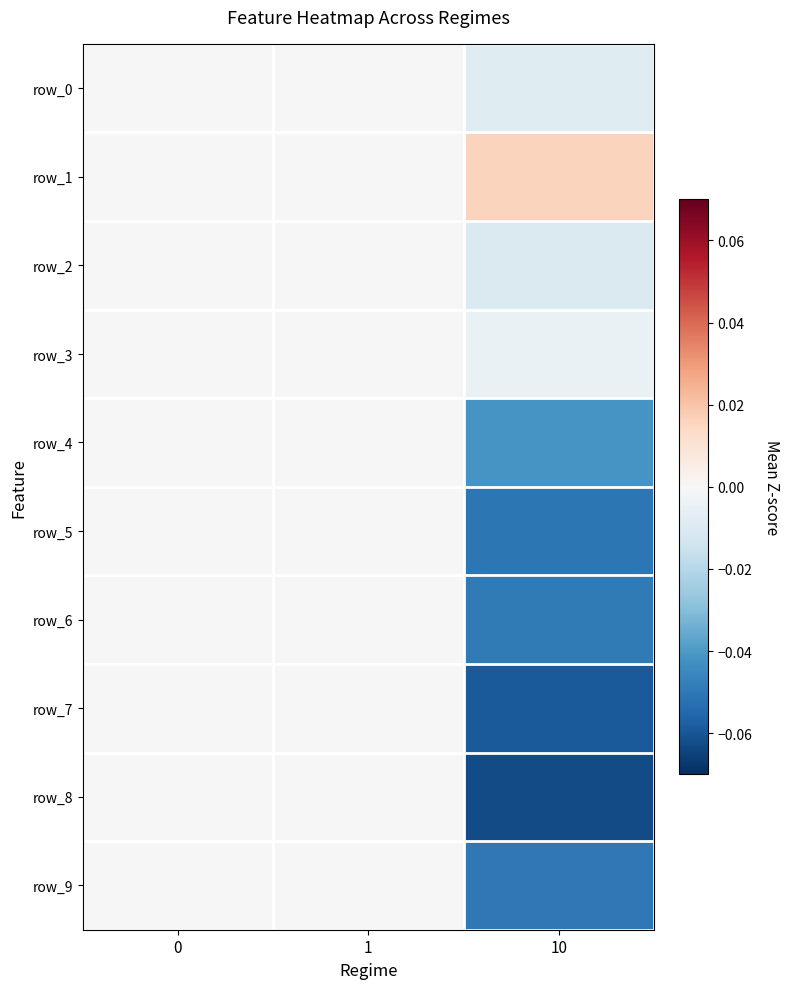

Reading left to right, extract all data points from this chart.

row_0: 0.0	0.0	-0.0
row_1: 0.0	0.0	0.0
row_2: 0.0	0.0	-0.0
row_3: 0.0	0.0	-0.0
row_4: 0.0	0.0	-0.0
row_5: 0.0	0.0	-0.1
row_6: 0.0	0.0	-0.0
row_7: 0.0	0.0	-0.1
row_8: 0.0	0.0	-0.1
row_9: 0.0	0.0	-0.0